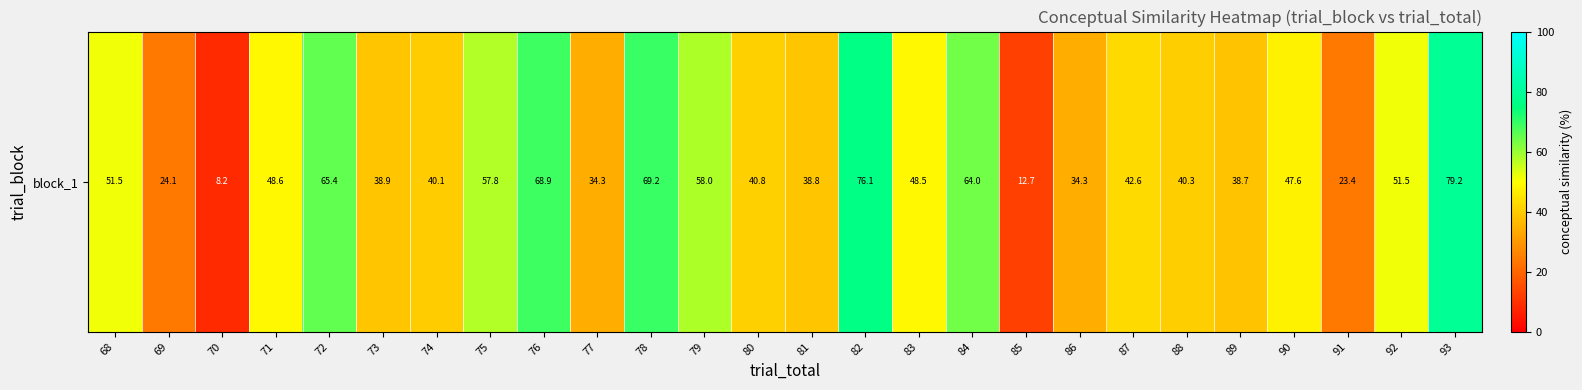

What is the greatest value displayed?

79.2